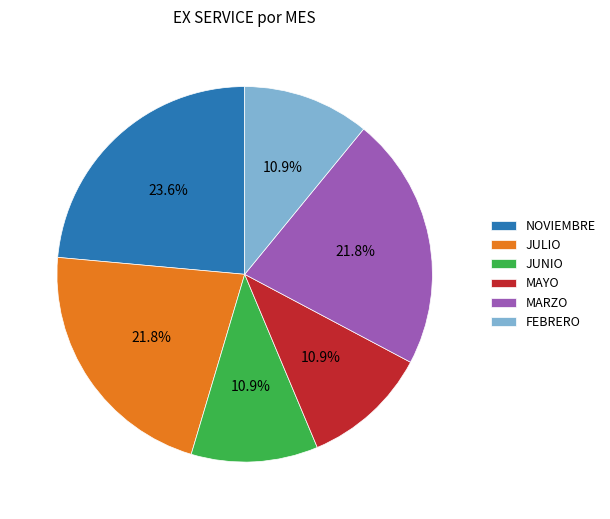

What percentage is NOT represented by JUNIO?

89.1%